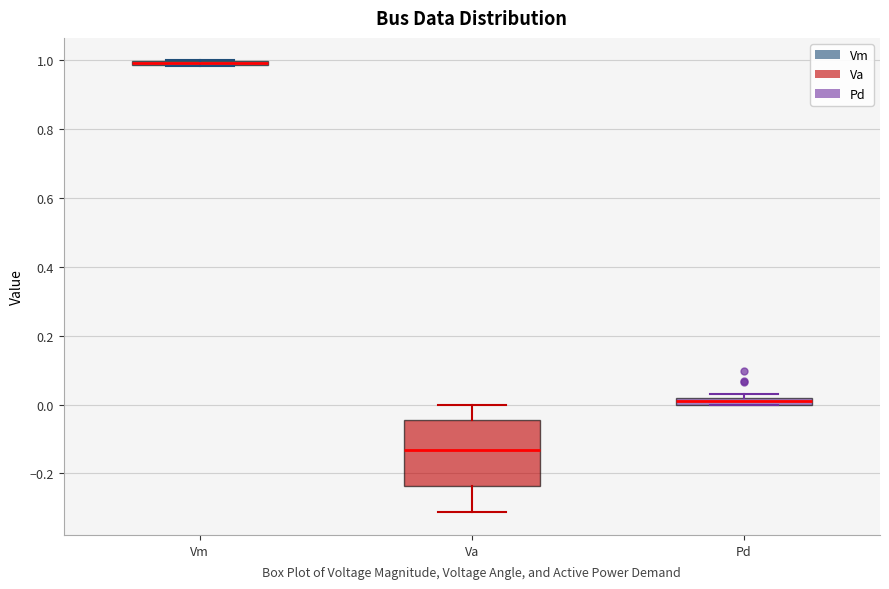

Comparing the boxes themselves (not the whiskers), which one is the tallest?

Va